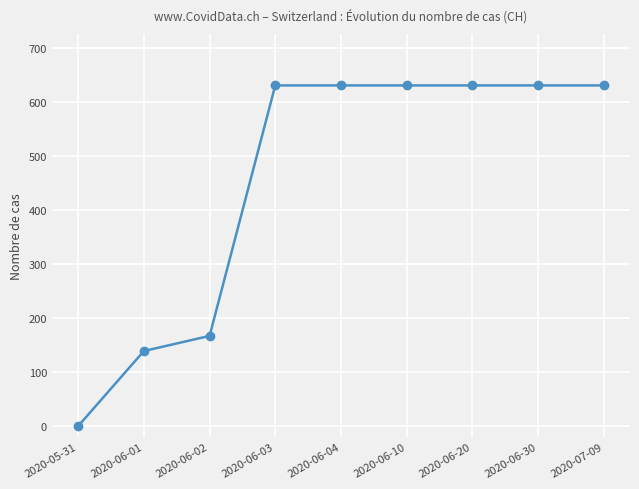

Is it true that the value at 2020-06-04 is 631?

True